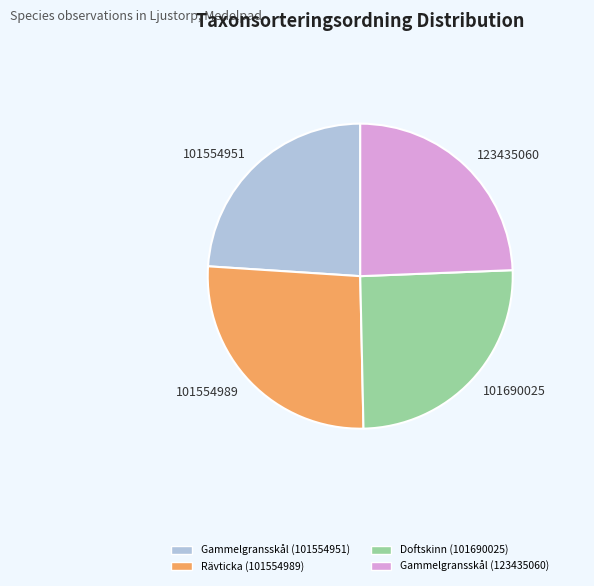

Which category has the biggest portion of the pie?

Rävticka (101554989)